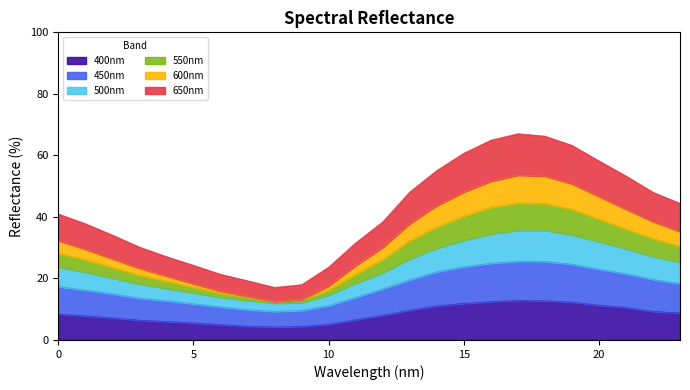

What is the highest value of the 400nm series?

12.9